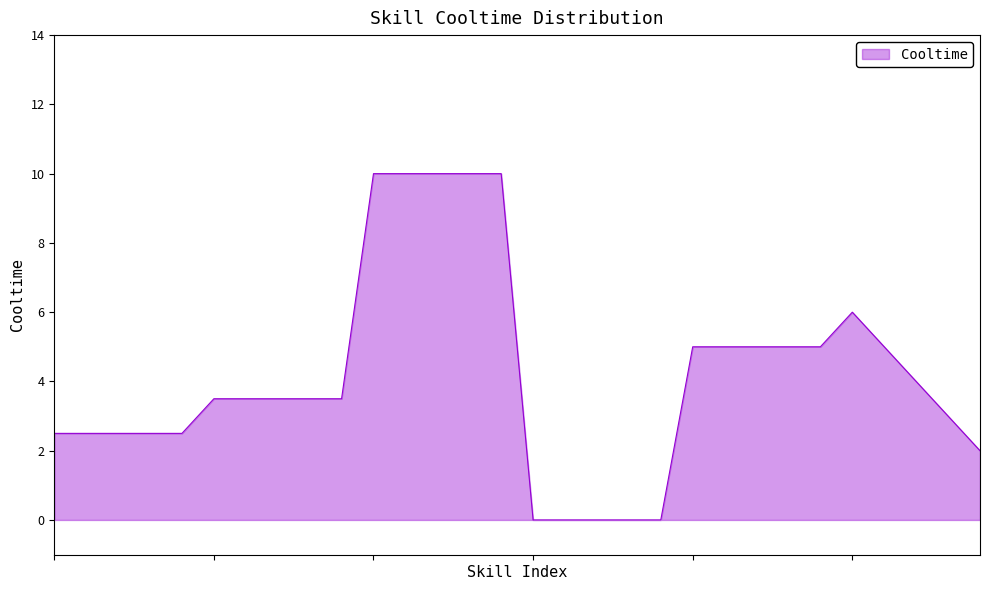

What is the greatest value displayed?

10.0